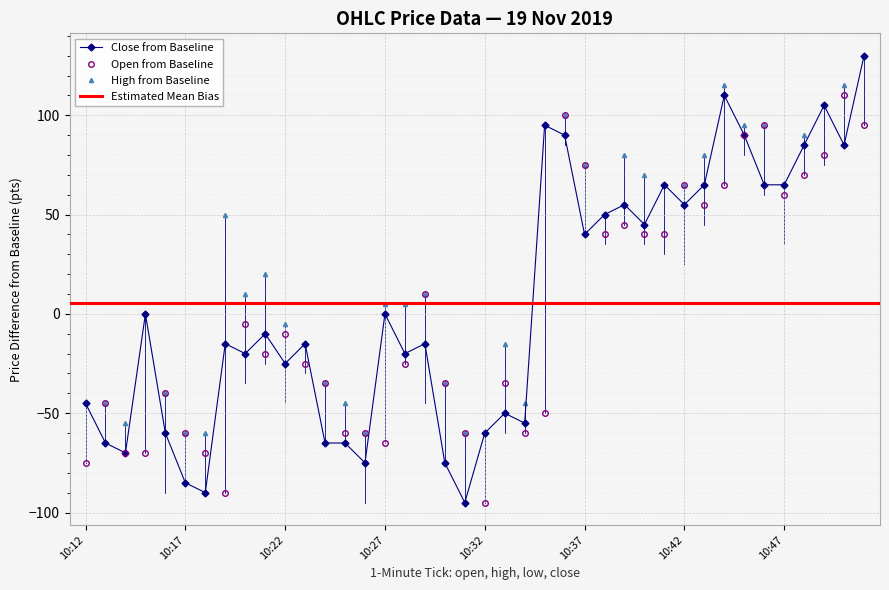

True or false: open and close cross at least once.

True